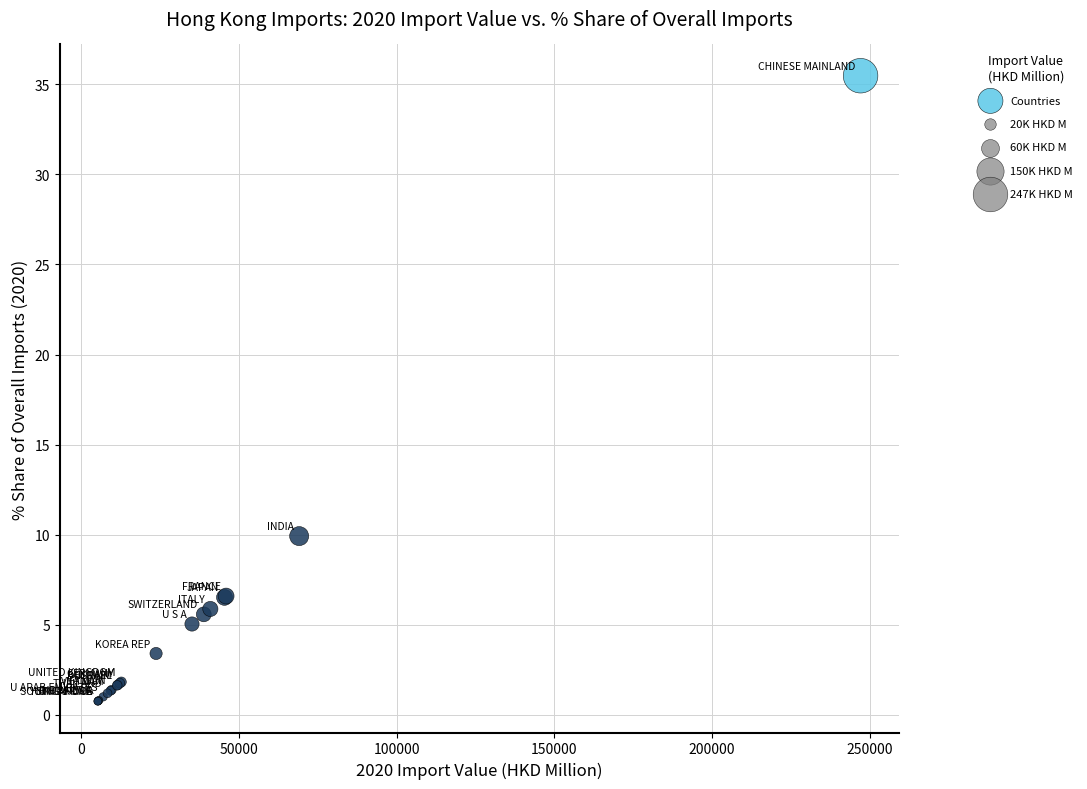

What Y value in the scatter plot is closest to 18?

9.9